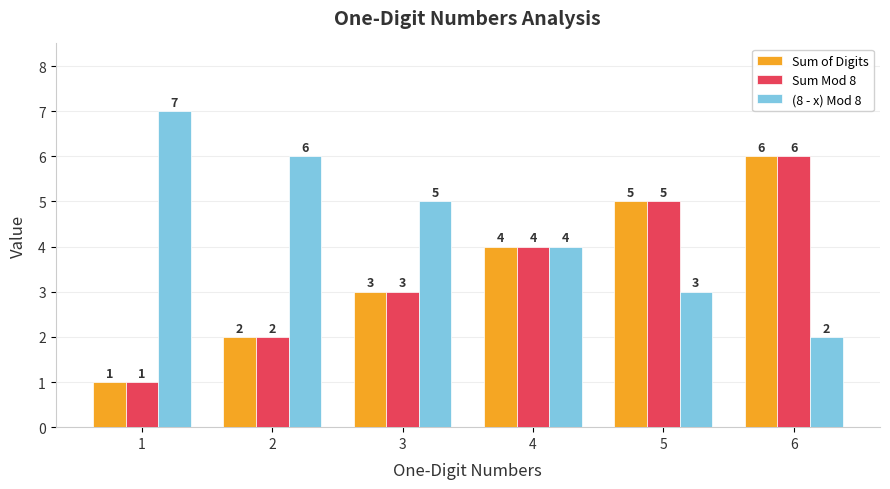

What are all the series names shown in the legend?

Sum of Digits, Sum Mod 8, (8 - x) Mod 8